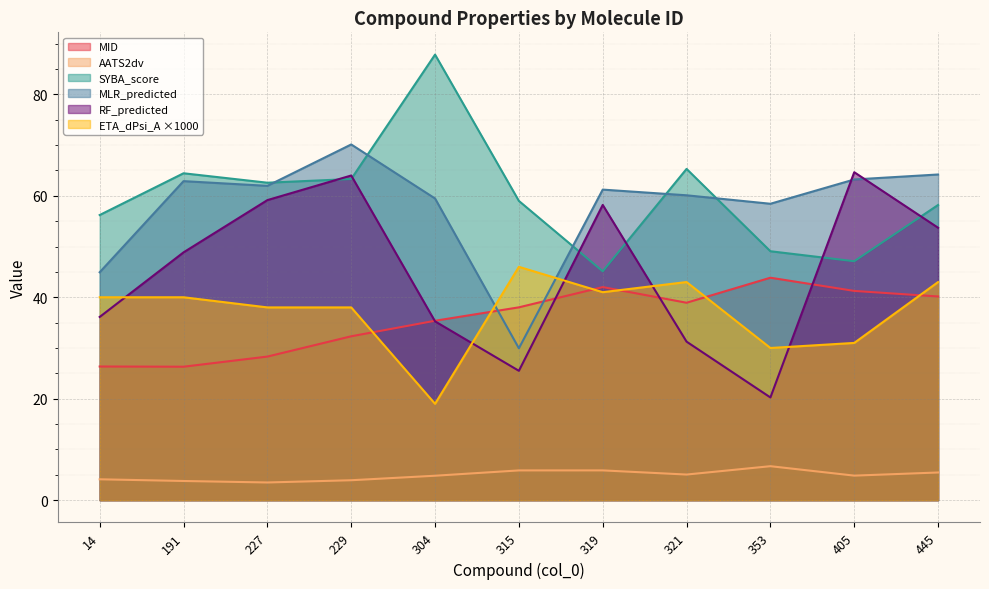

Between 405 and 319, which is larger?

319